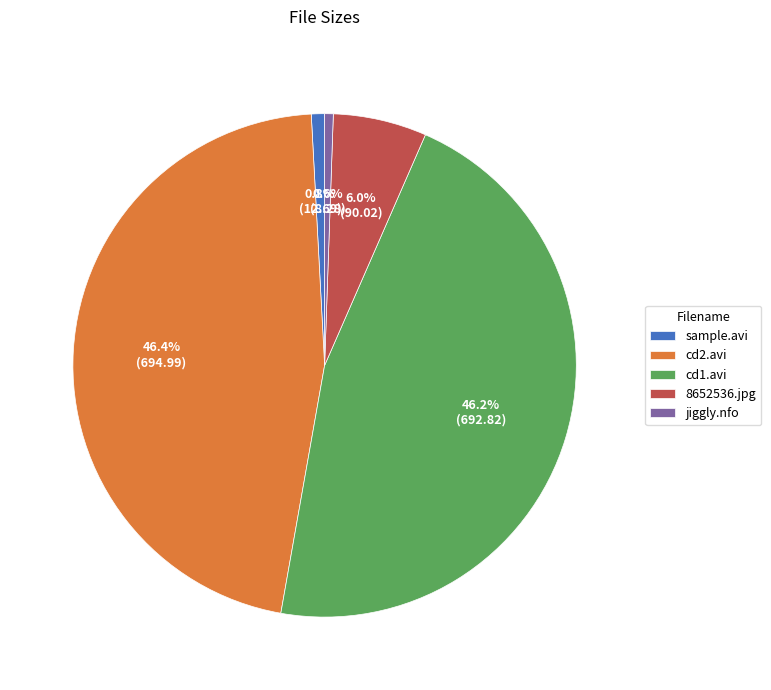

What is the total percentage of cd1.avi and cd2.avi?

92.6%